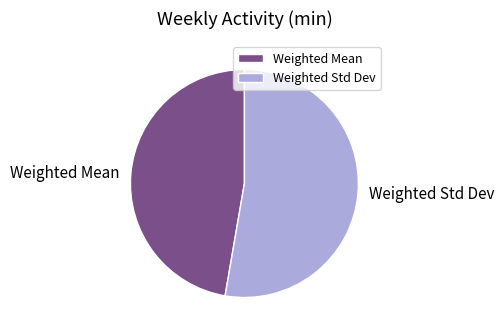

How many slices are in this pie chart?

2